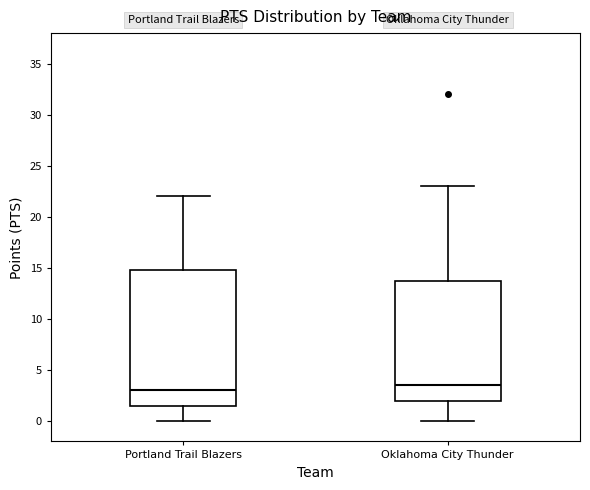

Where does the median line of the box for Portland Trail Blazers sit on the y-axis? The values are not printed on the chart, so give them approximately, as read against the axis.

3.0